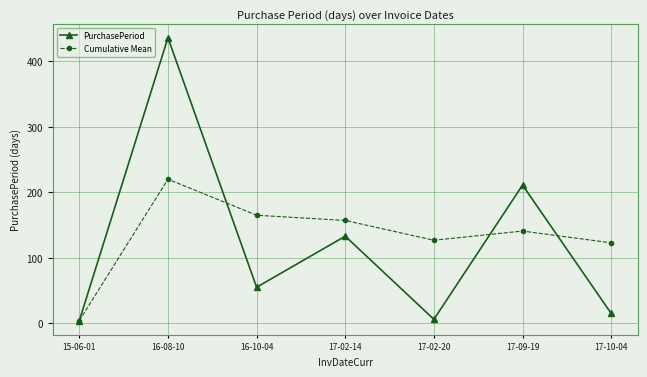

What is the average value of the Cumulative Mean series?

133.8